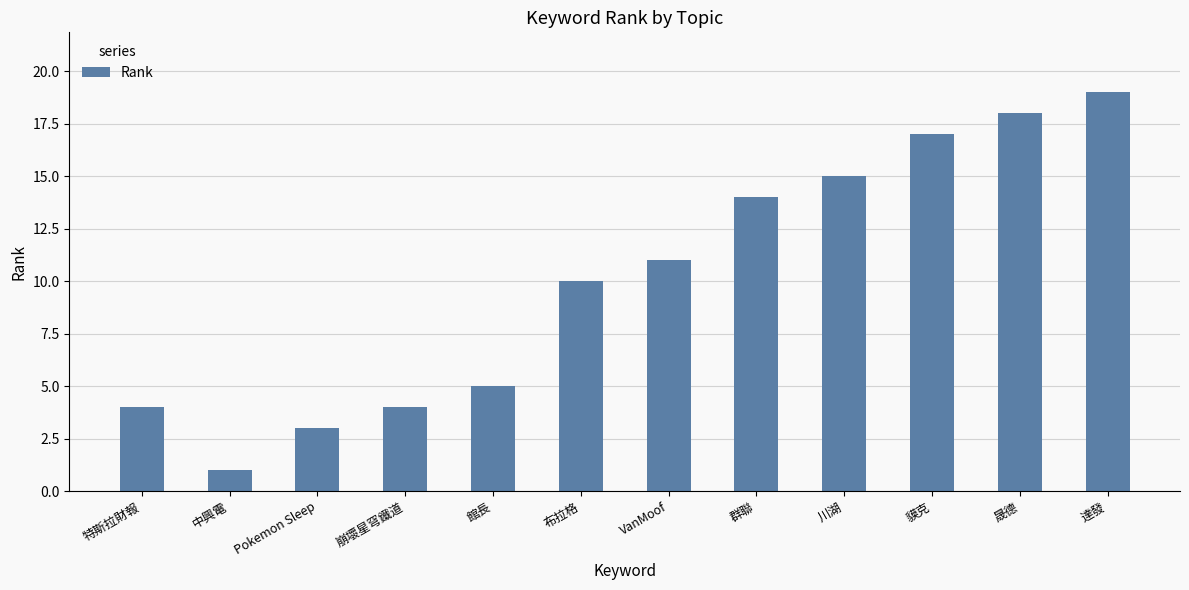

Where is the data nearest to the value 10?

布拉格